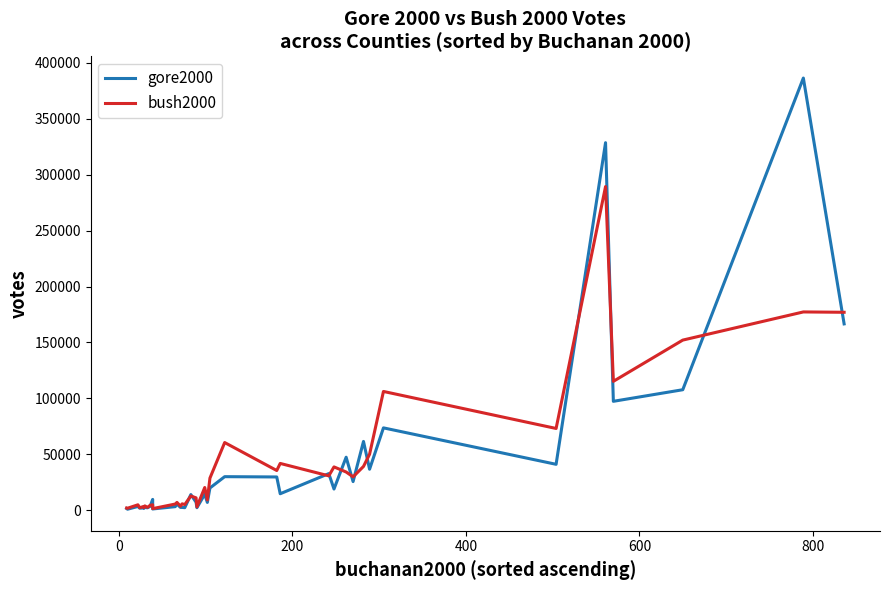

What is the lowest value of the bush2000 series?

1316